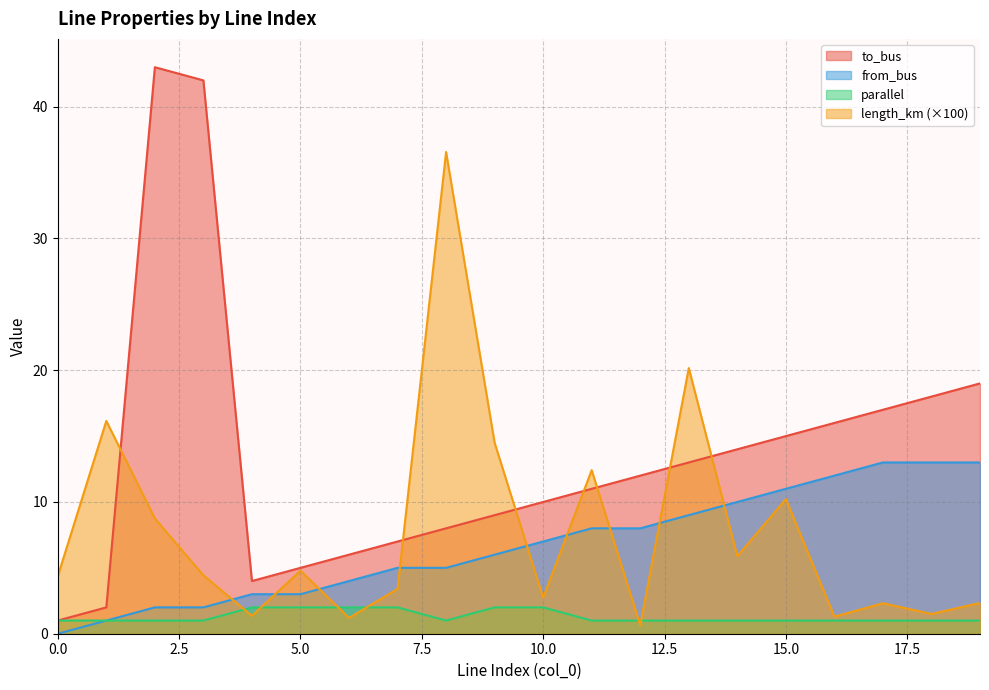

Rank the series by their maximum value, from lowest to highest.

parallel, from_bus, length_km (×100), to_bus